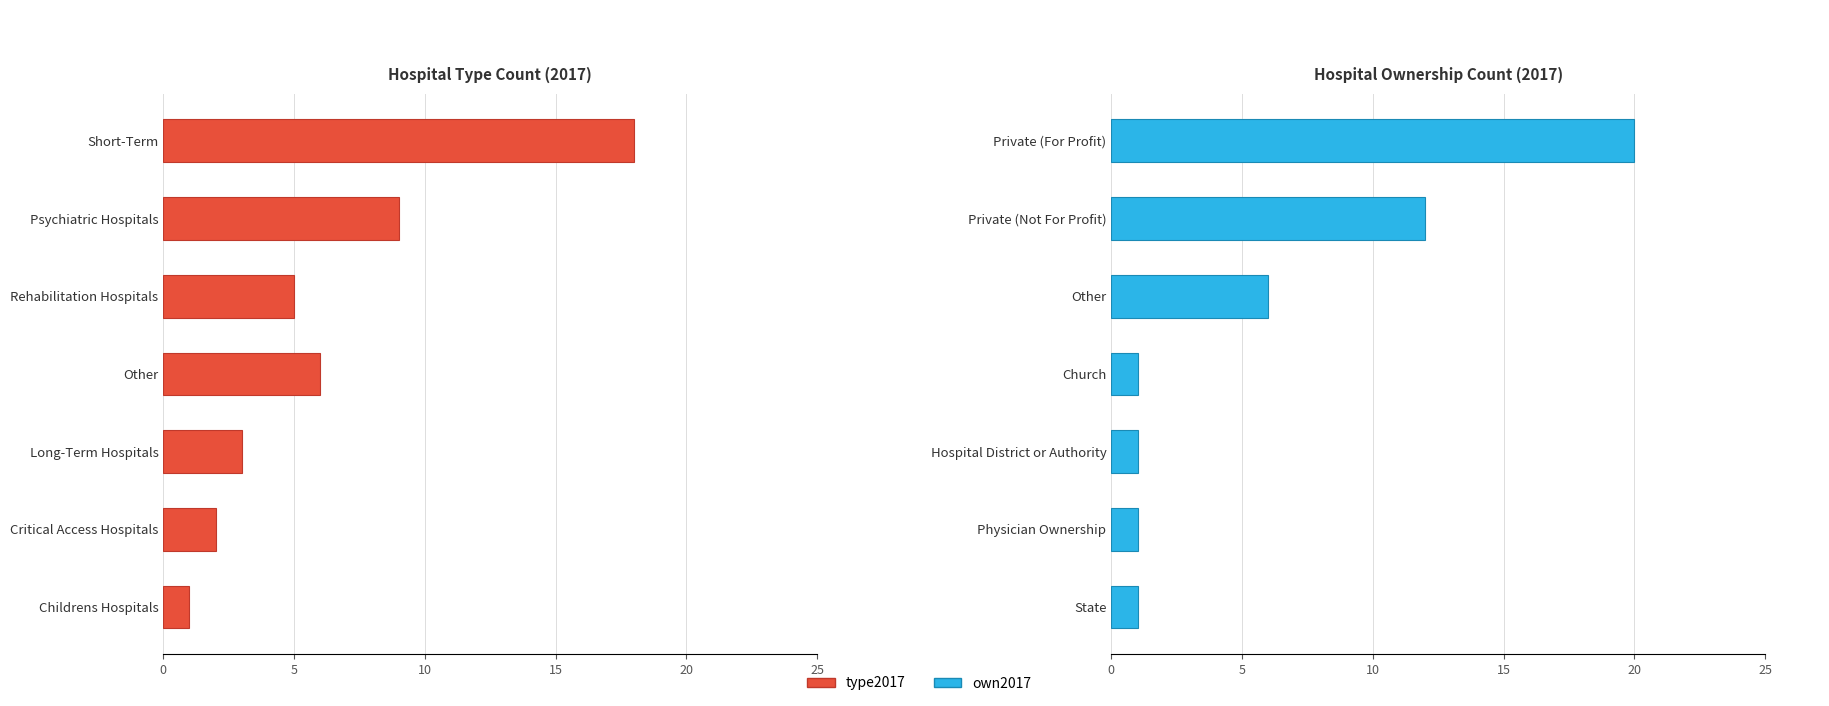

The value of type2017 at Critical Access Hospitals is 1. True or false?

False